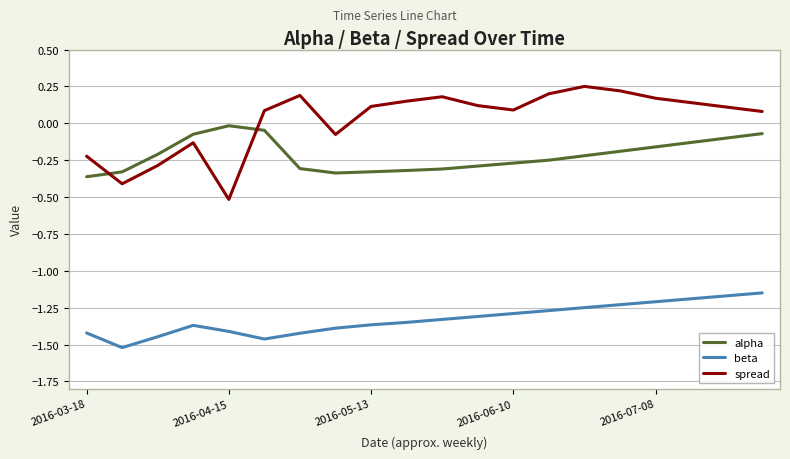

True or false: spread has more than 2 interior local peaks.

True